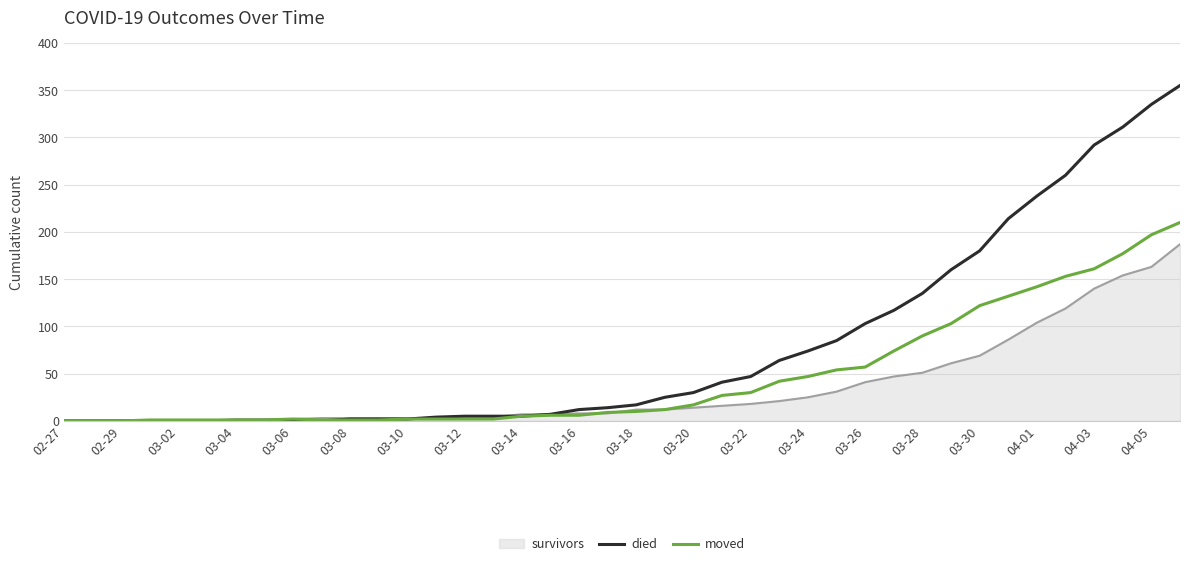

List the series in order of their peak value, highest first.

died, moved, survivors